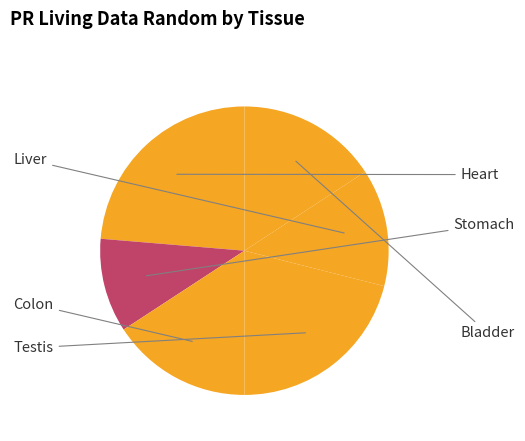

Combined, do Heart and Colon account for over 50%?

No